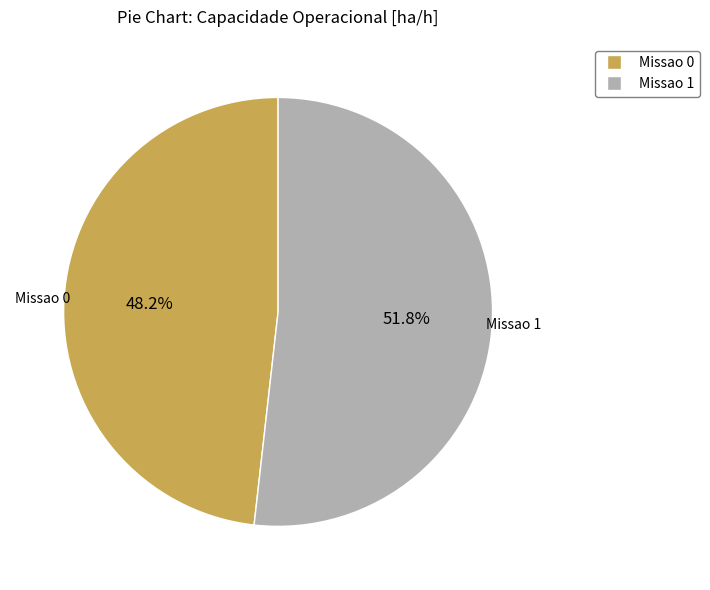

Count the number of slices in the pie.

2